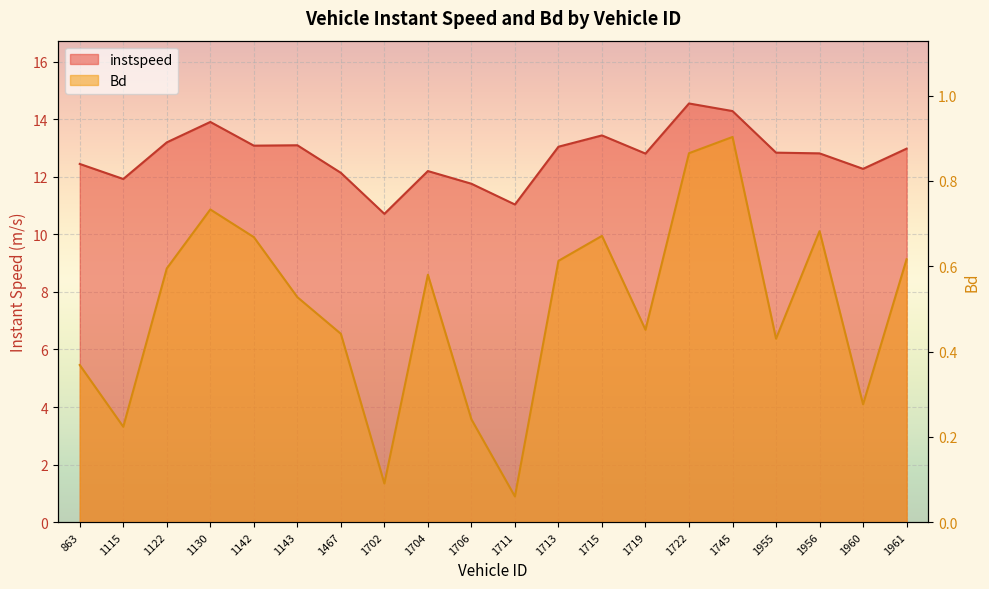

What is the value of the Bd point at the 18th from the left?

0.7